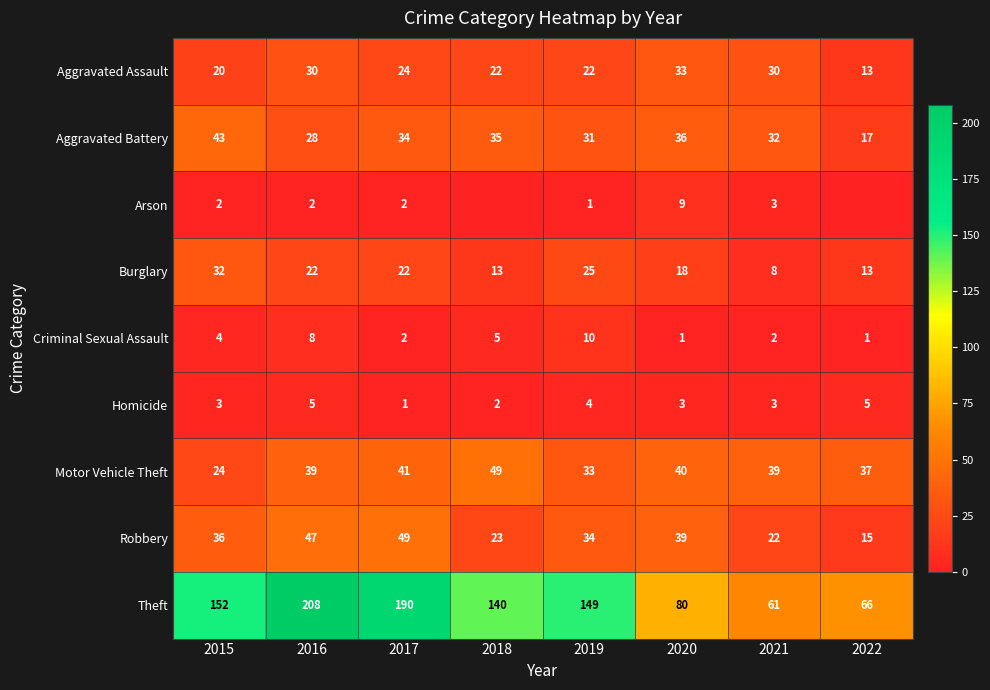

Count the Arson values in the range 1 to 3.

5